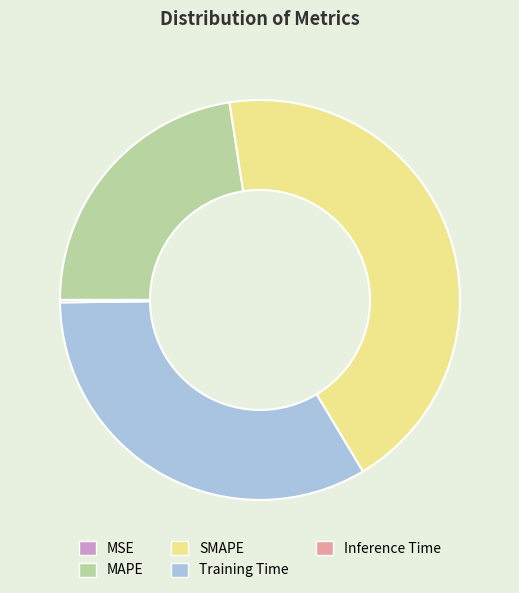

What is the ratio of the value at Training Time to the value at SMAPE?

0.8